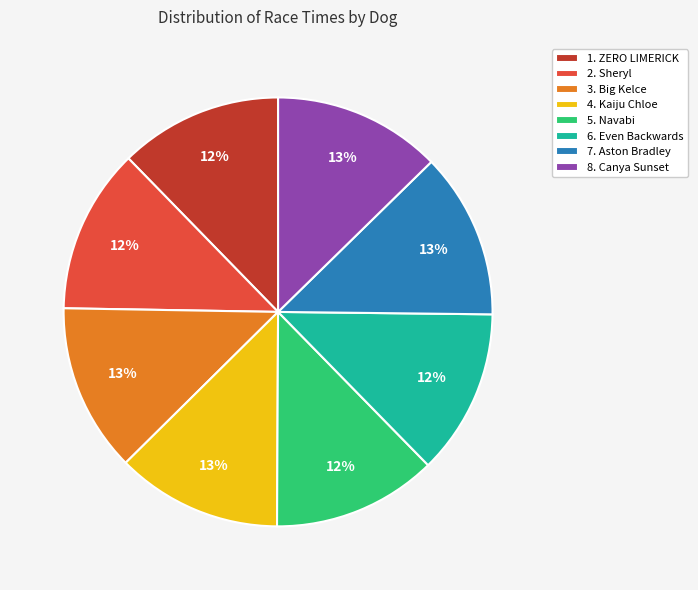

True or false: 8. Canya Sunset accounts for 24% of the total.

False